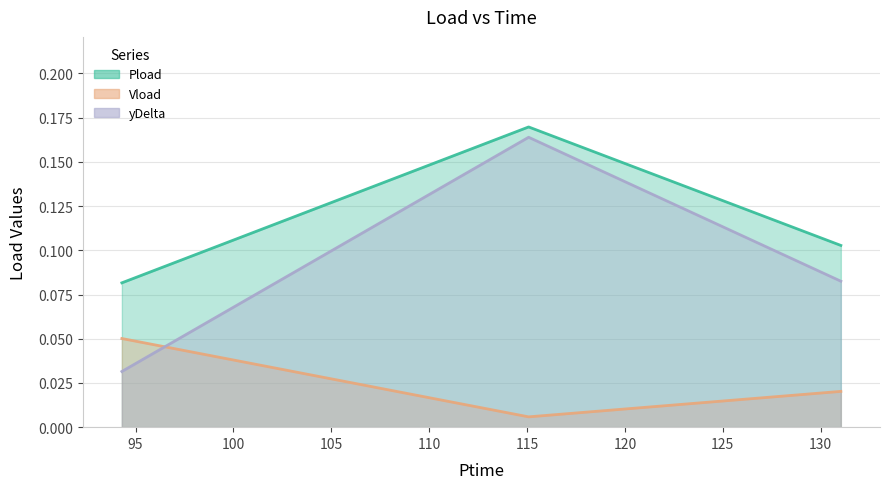

Reading left to right, extract all data points from this chart.

Pload: 94.302=0.1	115.08=0.2	131.028=0.1
Vload: 94.302=0.1	115.08=0.0	131.028=0.0
yDelta: 94.302=0.0	115.08=0.2	131.028=0.1